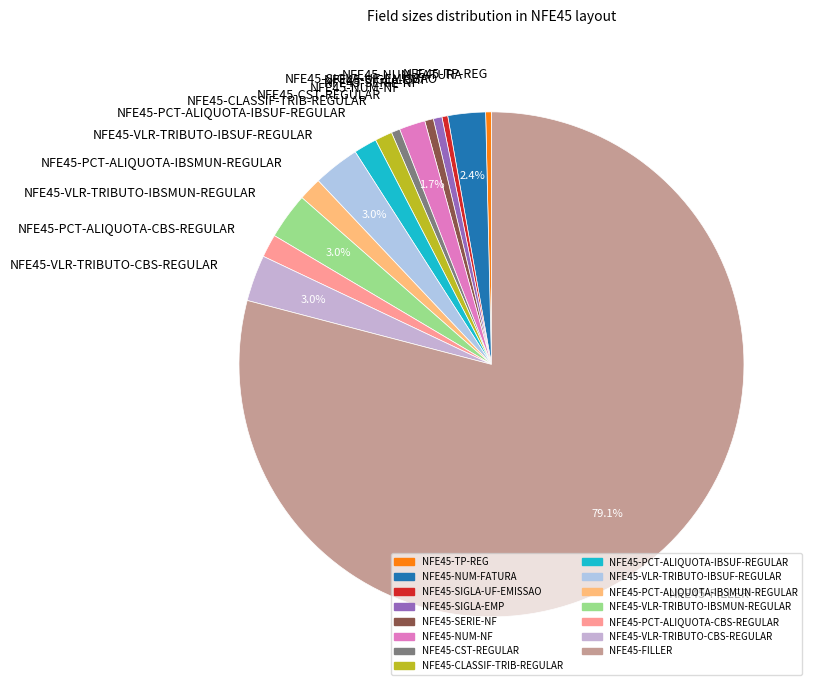

Count the number of slices in the pie.

15